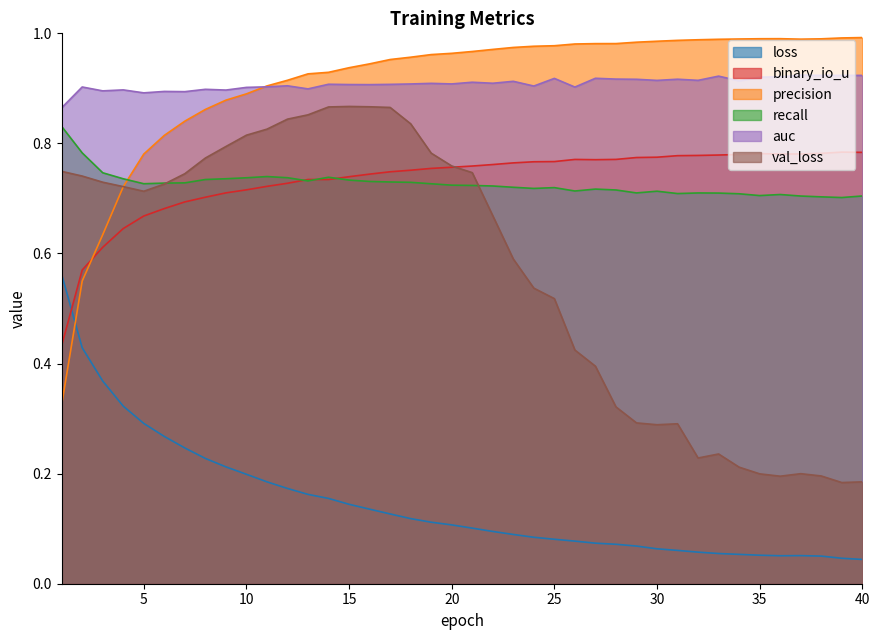

At which category does the chart reach its minimum across all series?

40